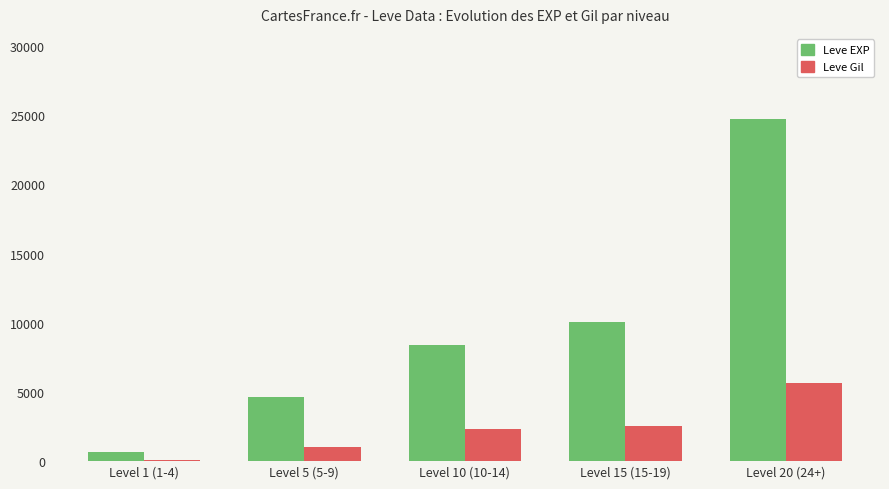

At which category does the chart reach its peak across all series?

Level 20 (24+)